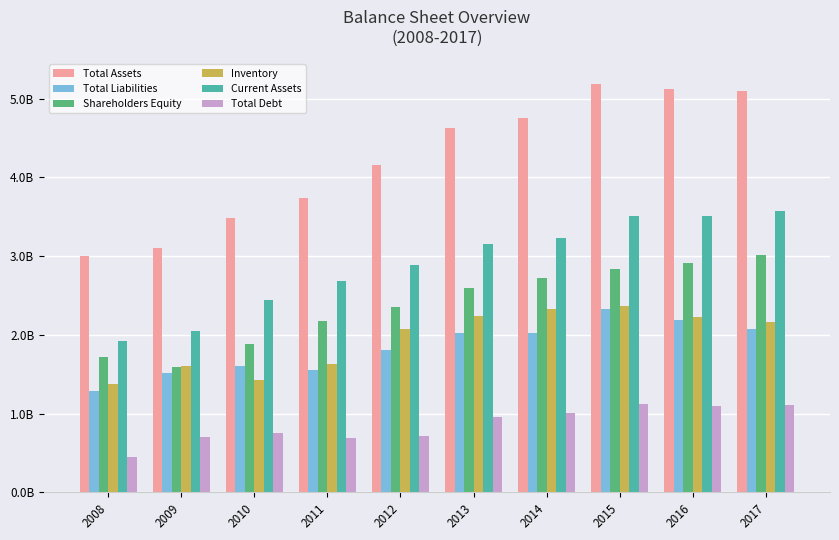

What are all the series names shown in the legend?

Total Assets, Total Liabilities, Shareholders Equity, Inventory, Current Assets, Total Debt